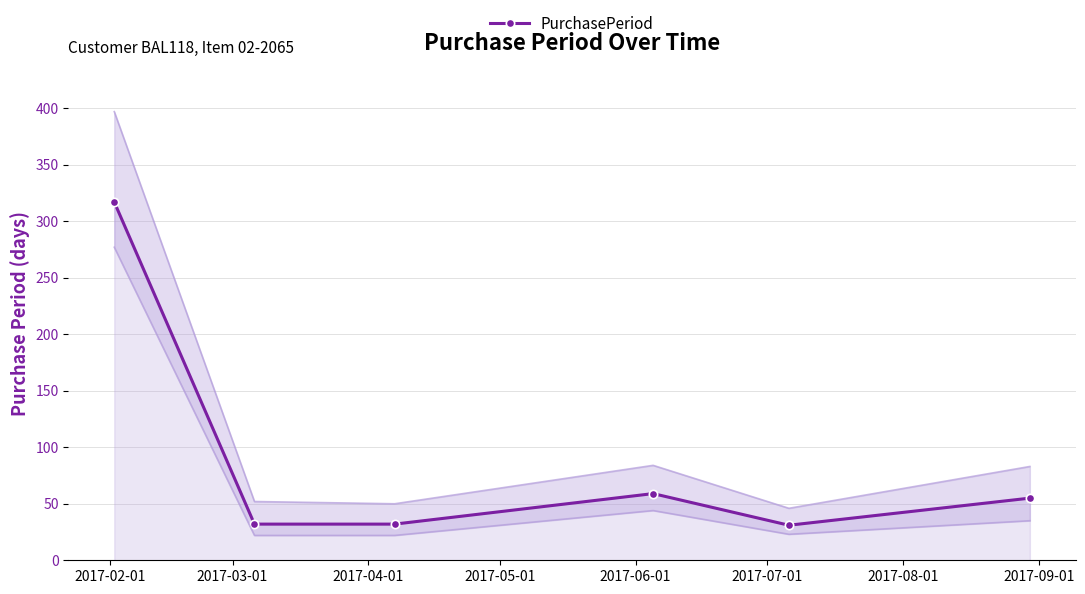

In PurchasePeriod, how many points are higher than both neighbors (excluding endpoints)?

1